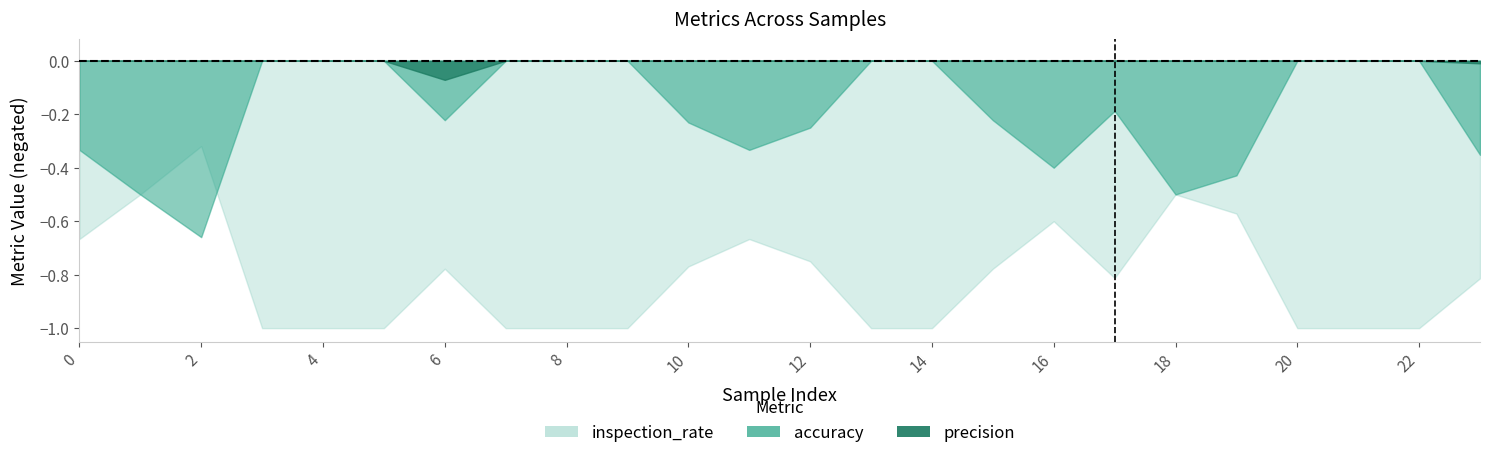

What is the sum of all accuracy values?

4.6